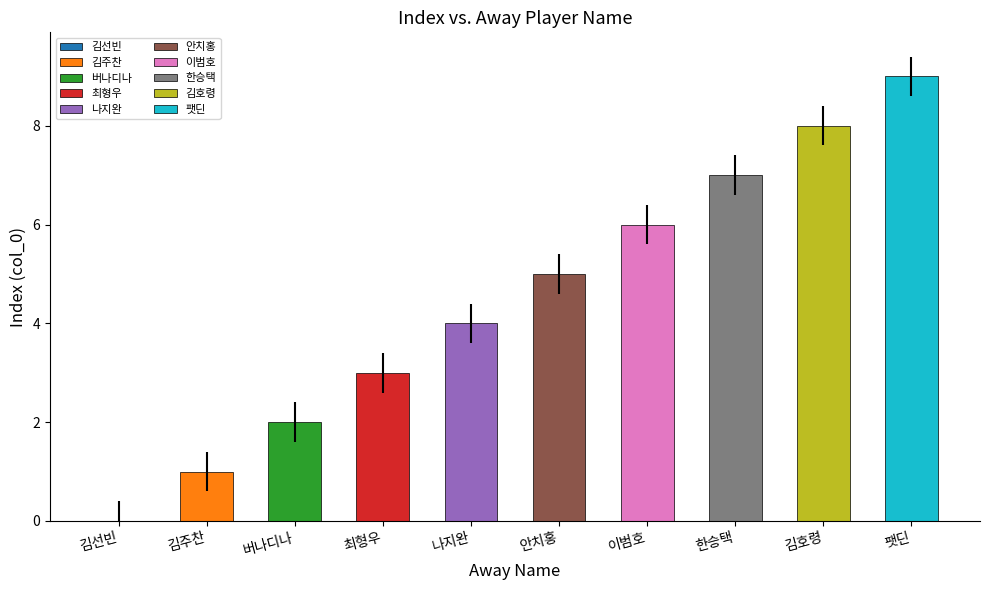

Reading left to right, transcribe all the data shown in this chart.

0	1	2	3	4	5	6	7	8	9